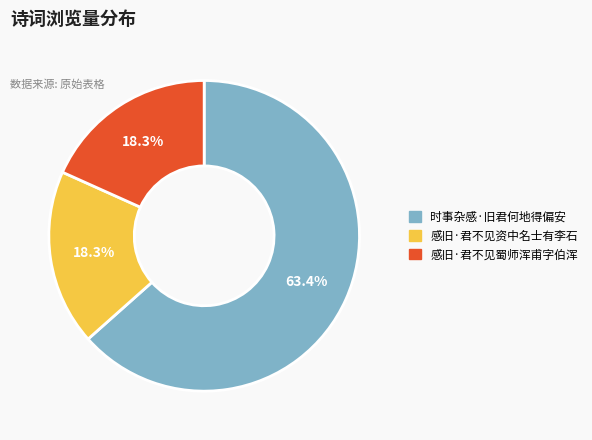

Which category has the biggest portion of the pie?

时事杂感·旧君何地得偏安